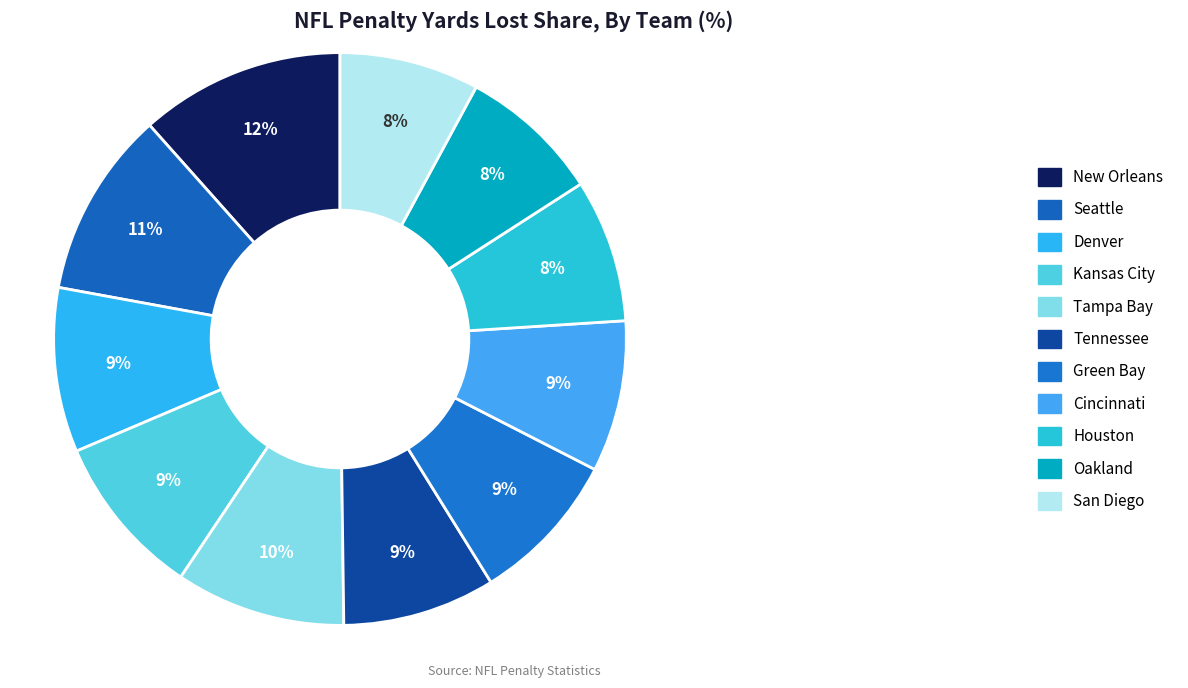

Which slice is the largest?

New Orleans